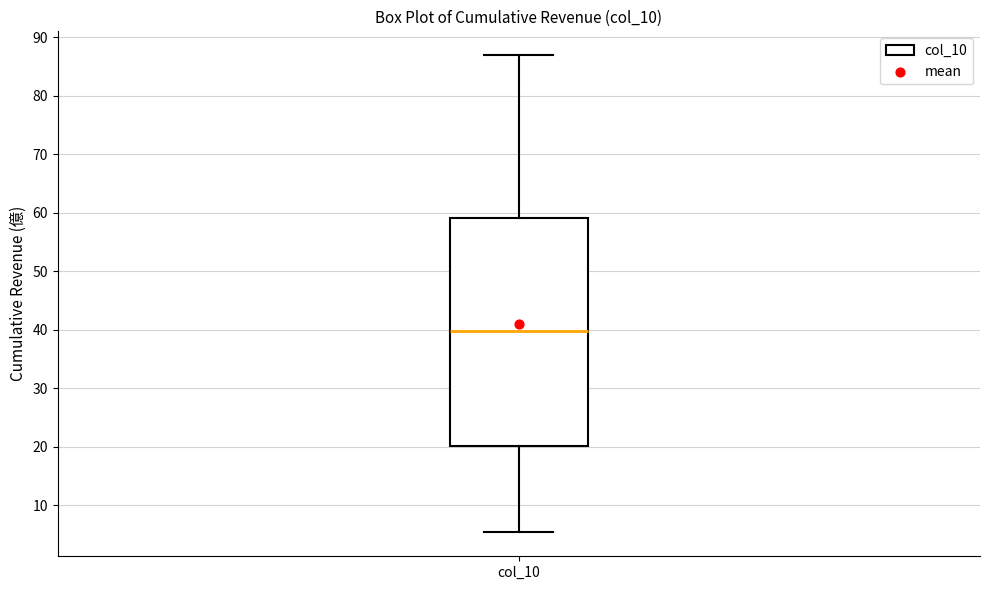

Transcribe this box plot: give where the median line is, the range the box spans, and where the two whiskers end, as read against the y-axis. The values are not printed on the chart, so give them approximately, as read against the axis.

median 40, box 20 to 59, whiskers 5 to 87